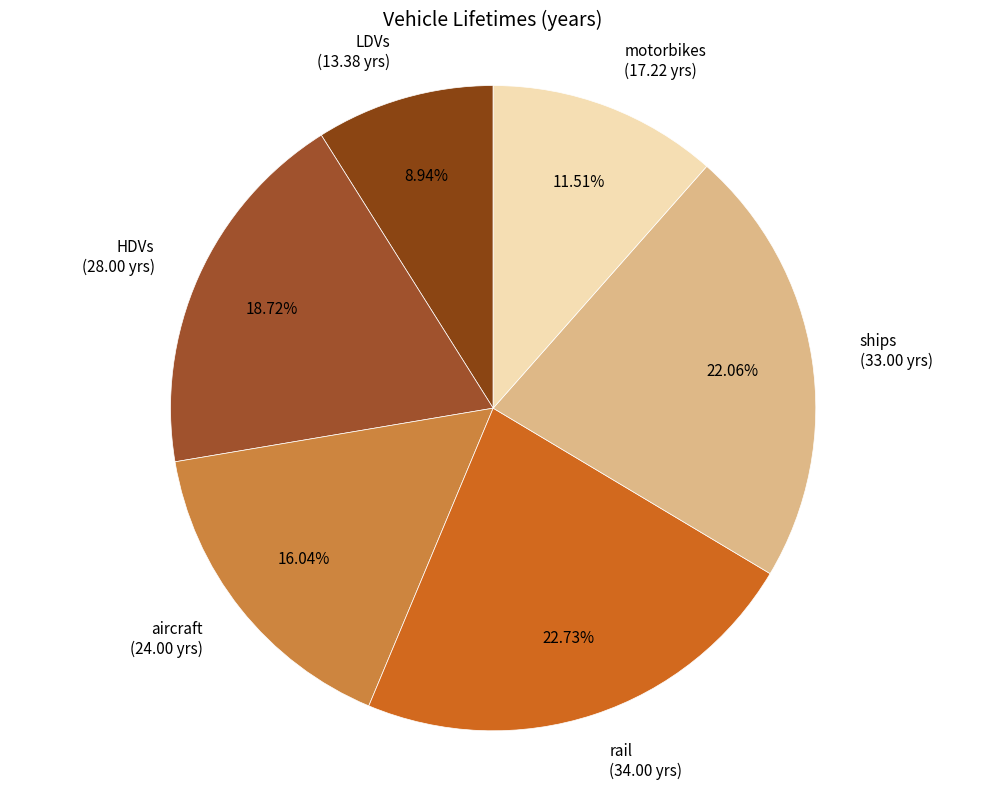

Which slice is the largest?

rail